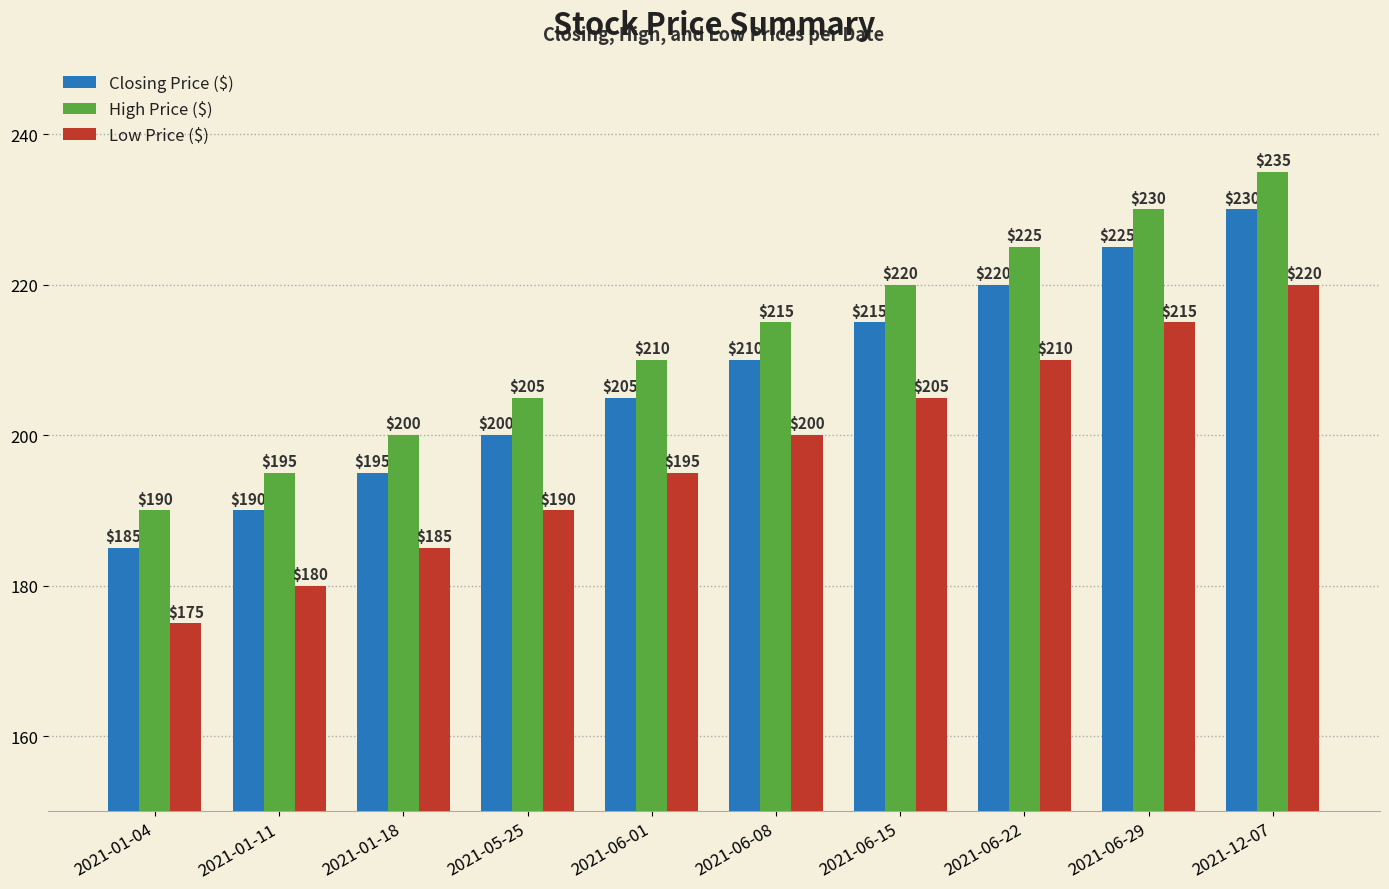

How many series are shown in this chart?

3